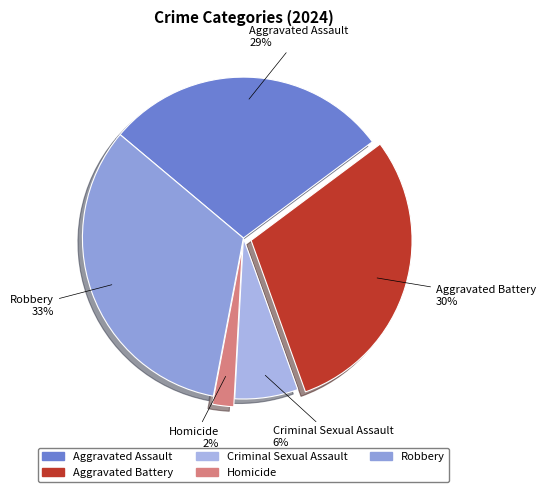

How many slices are in this pie chart?

5